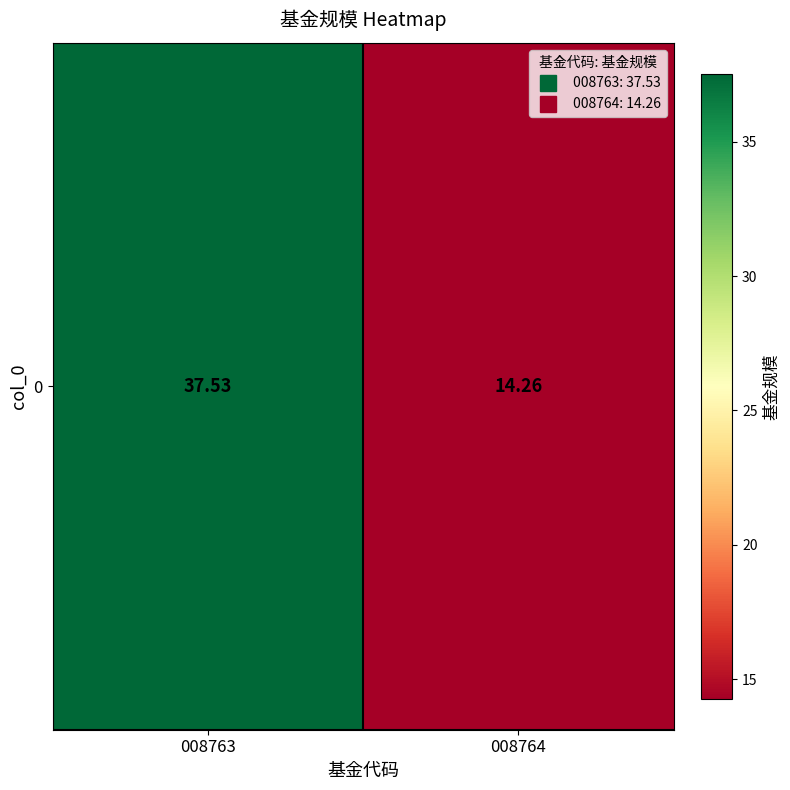

Reading right to left, extract all data points from this chart.

14.3	37.5